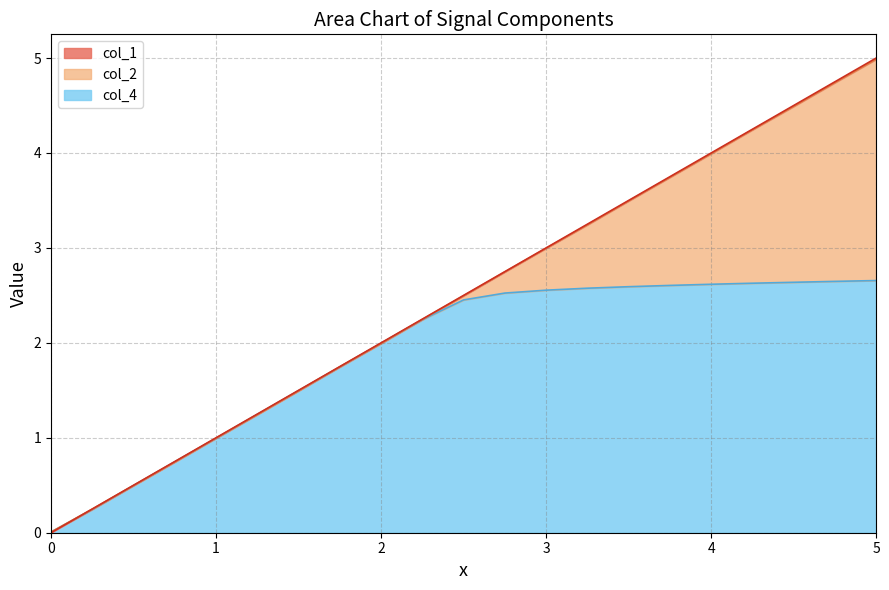

What position from the right is 0.75?

18